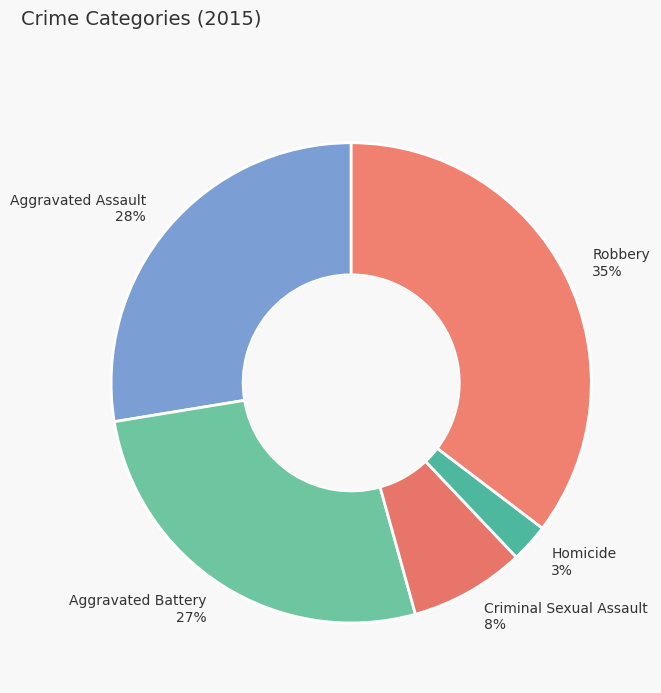

Do Criminal Sexual Assault and Robbery together represent more than half of the pie?

No